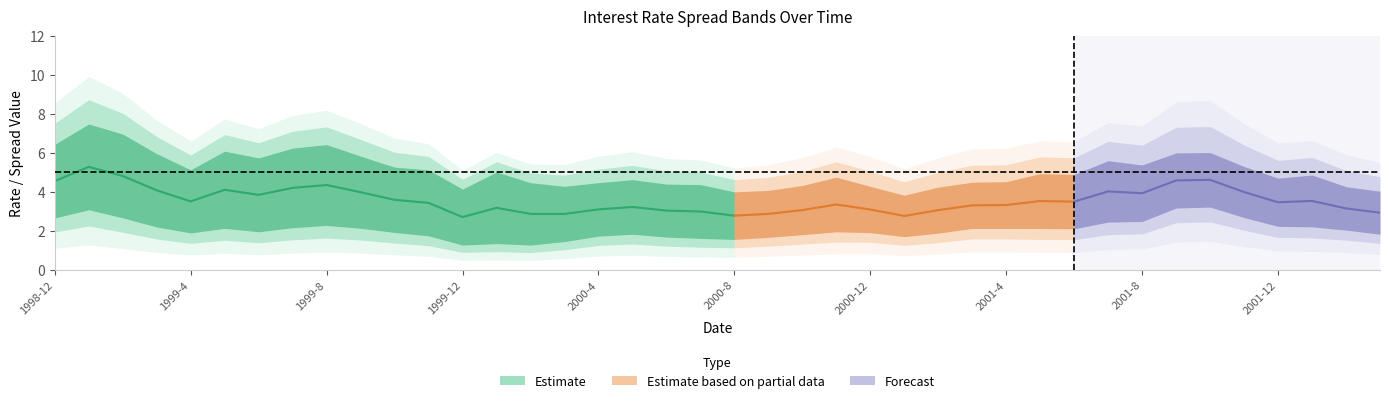

What is the difference between the p10 values at 2000-5 and 2001-5?

0.4